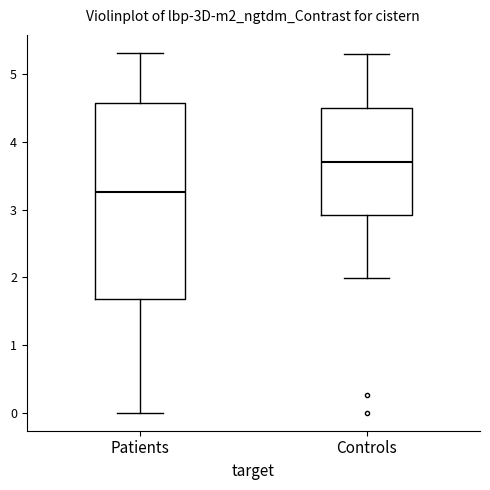

Comparing the boxes themselves (not the whiskers), which one is the tallest?

Patients